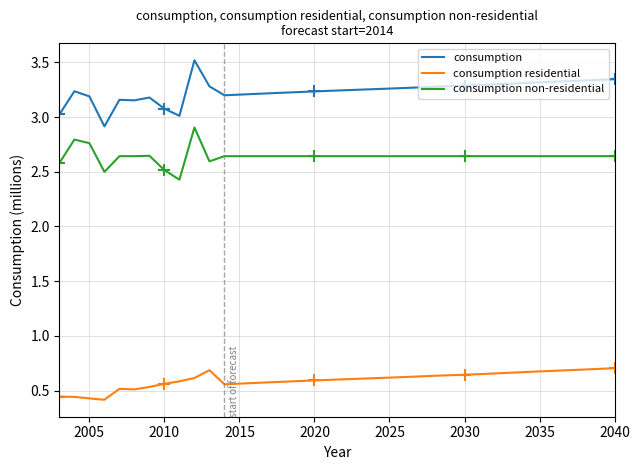

What is the greatest value displayed?

3.5